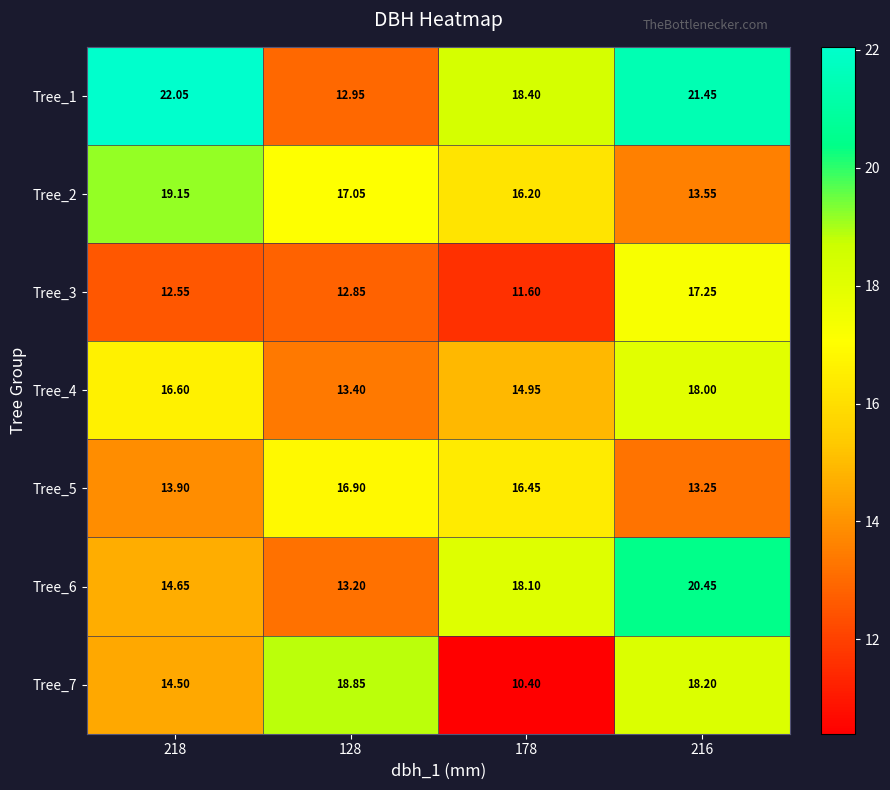

Is the value of Tree_6 at 178 greater than the value of Tree_5 at 218?

Yes